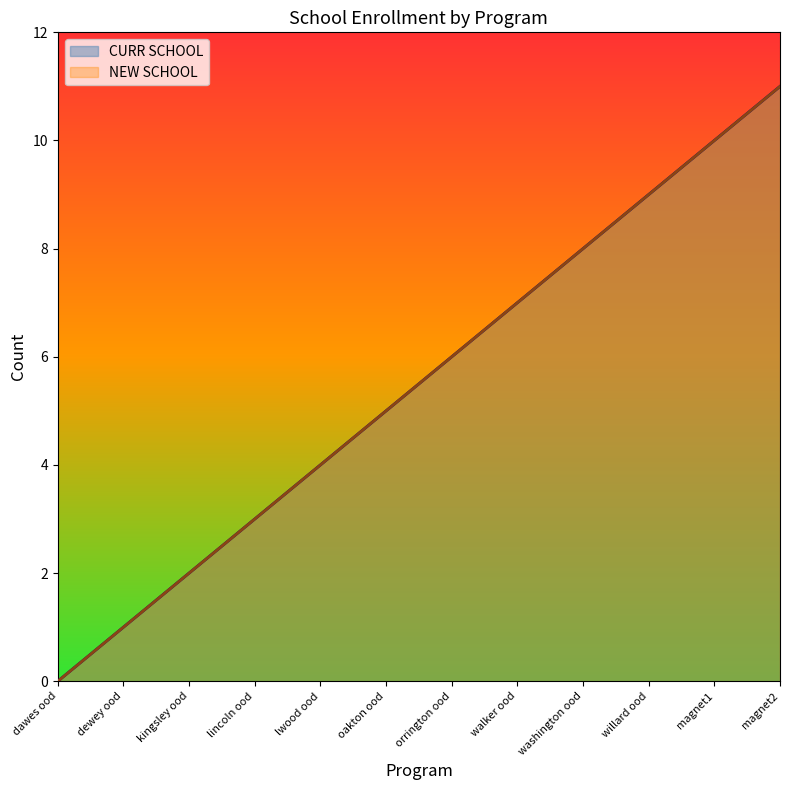

What is the difference between the maximum and minimum values in the NEW SCHOOL series?

11